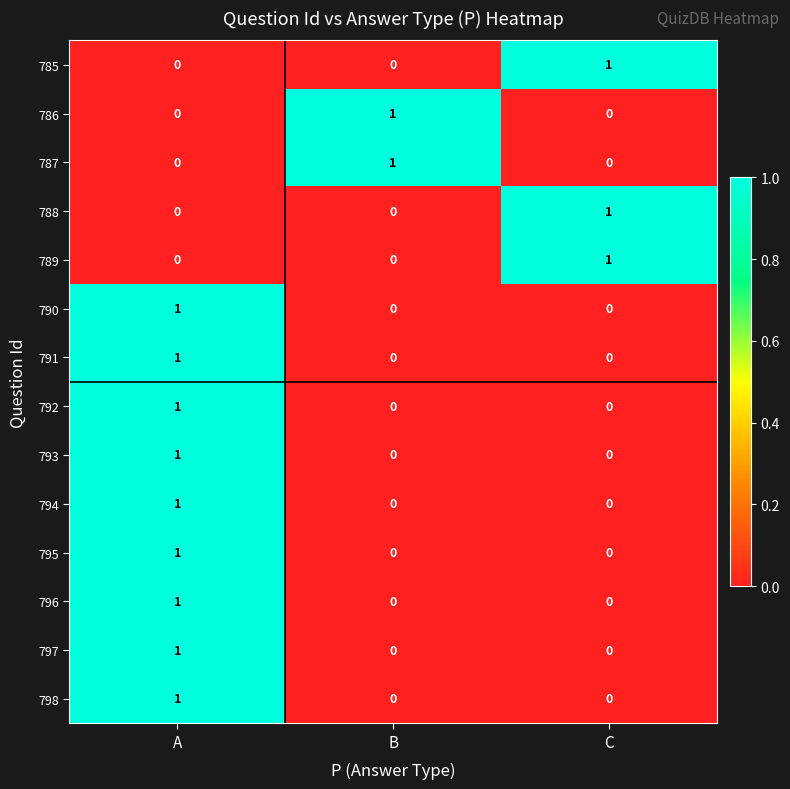

At how many categories does at least one series exceed 0?

3